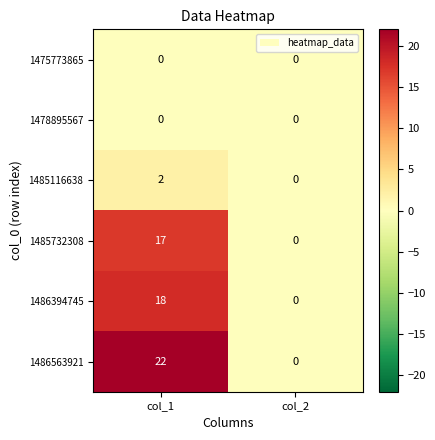

Which series has the largest range (max minus min)?

1486563921